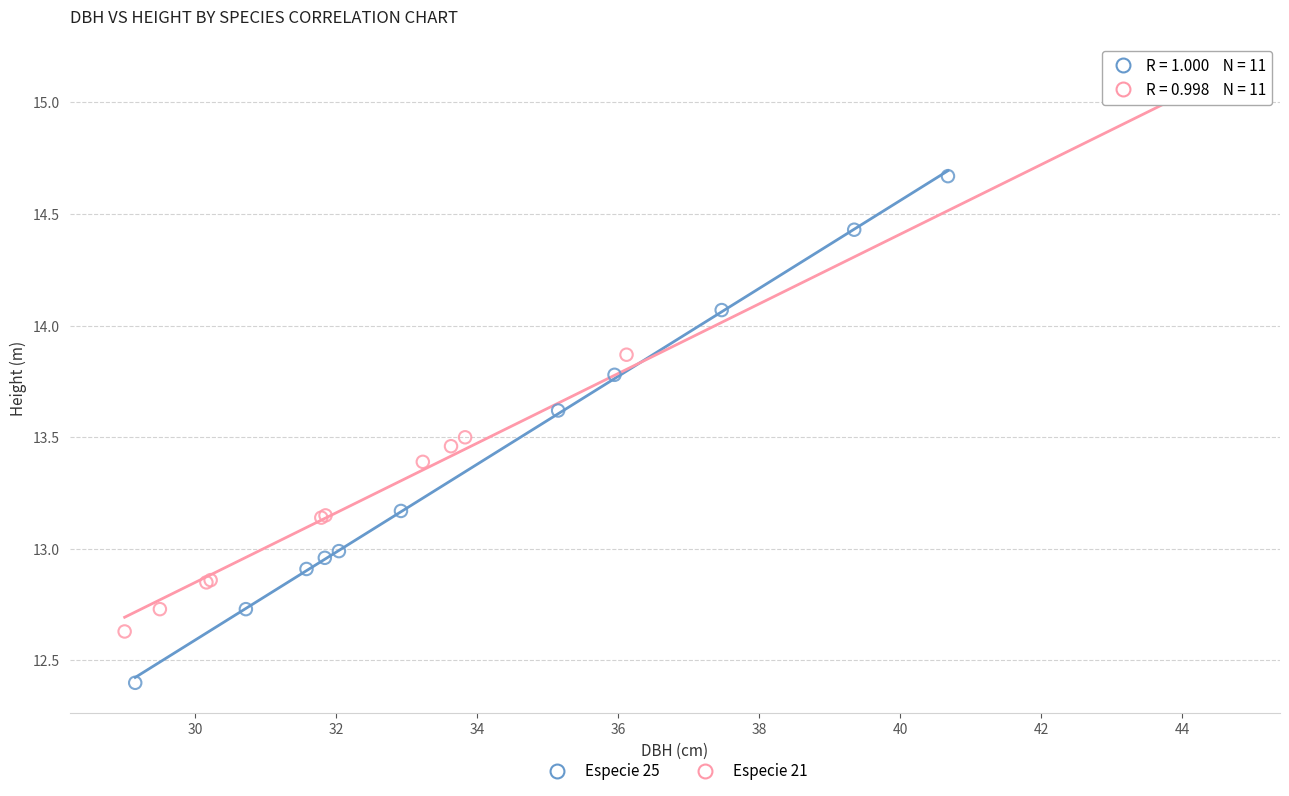

Which series has the largest Y range (max minus min)?

Especie 21